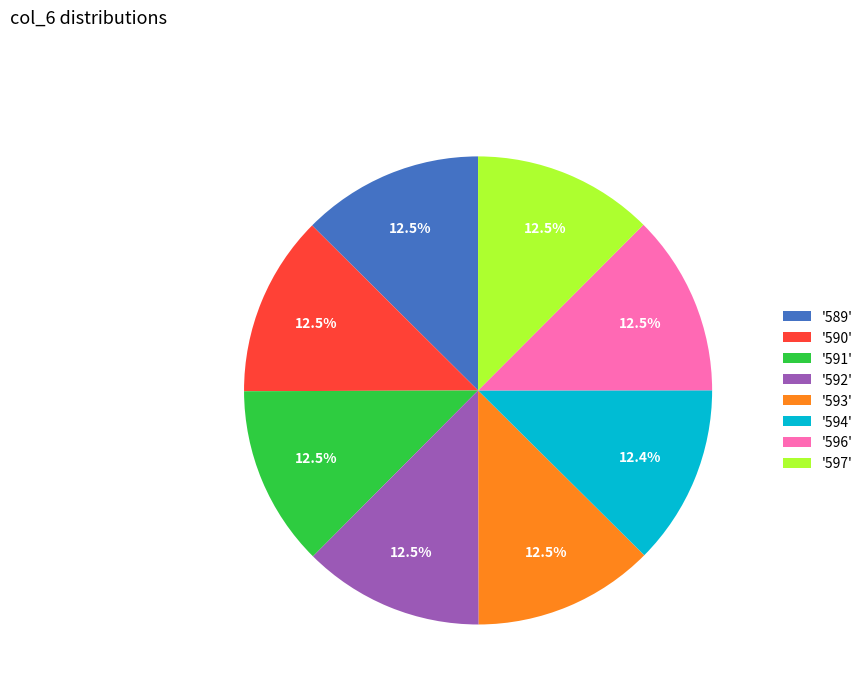

What is the ratio of the value at '589' to the value at '590'?

1.0